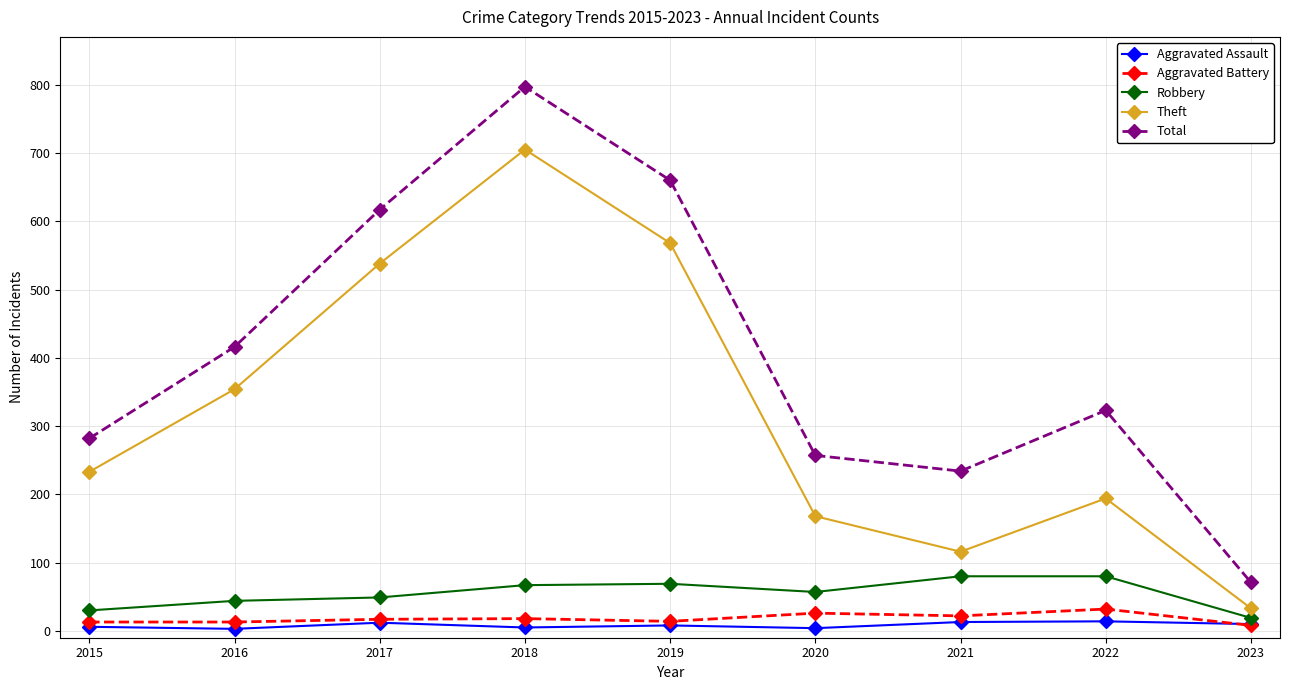

How many values in the Aggravated Battery series are below 17?

4